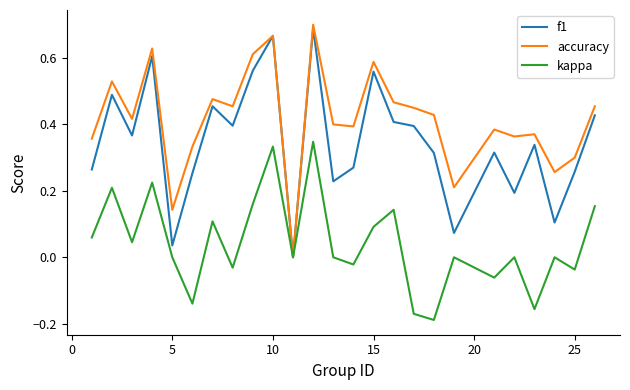

Which series has the largest total across all categories?

accuracy